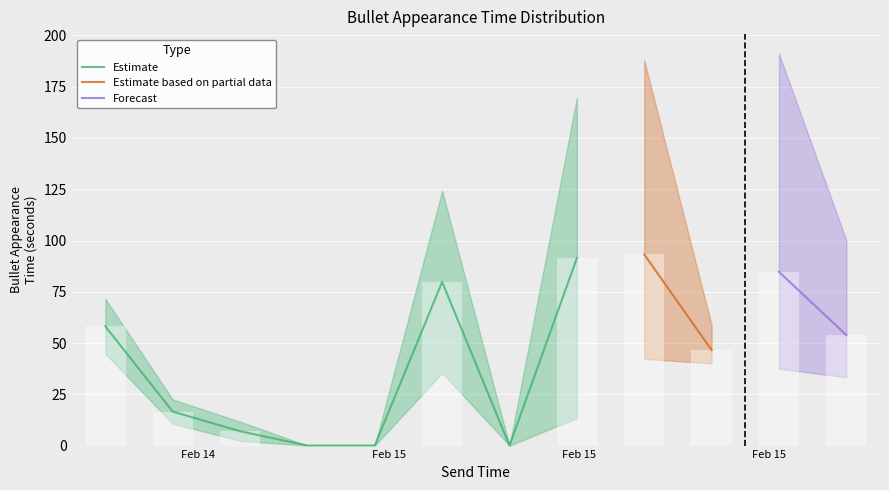

What is the label of the 4th bar from the left?

Feb 15